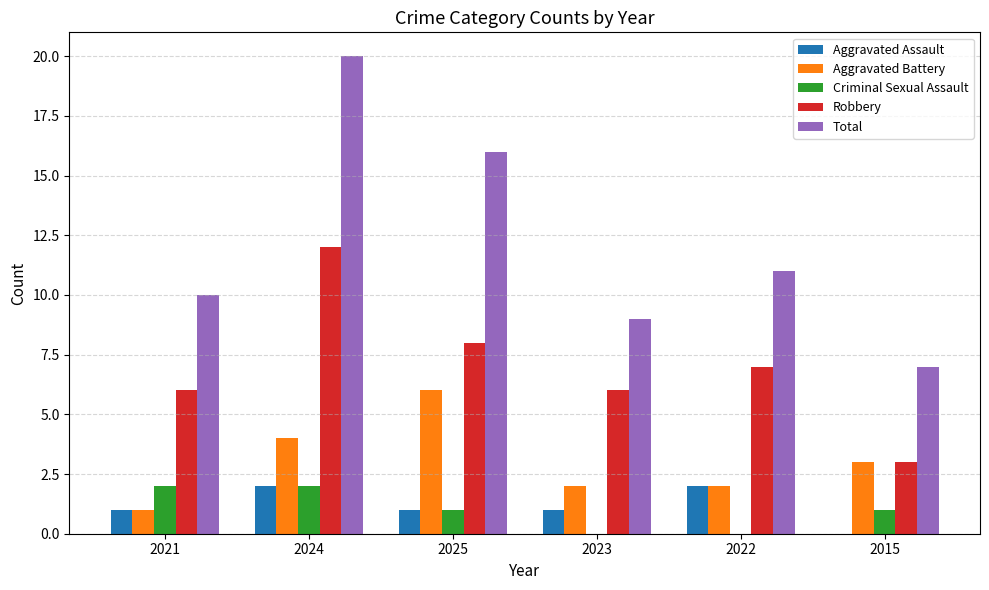

True or false: Total has a value of 20 at 2024.

True